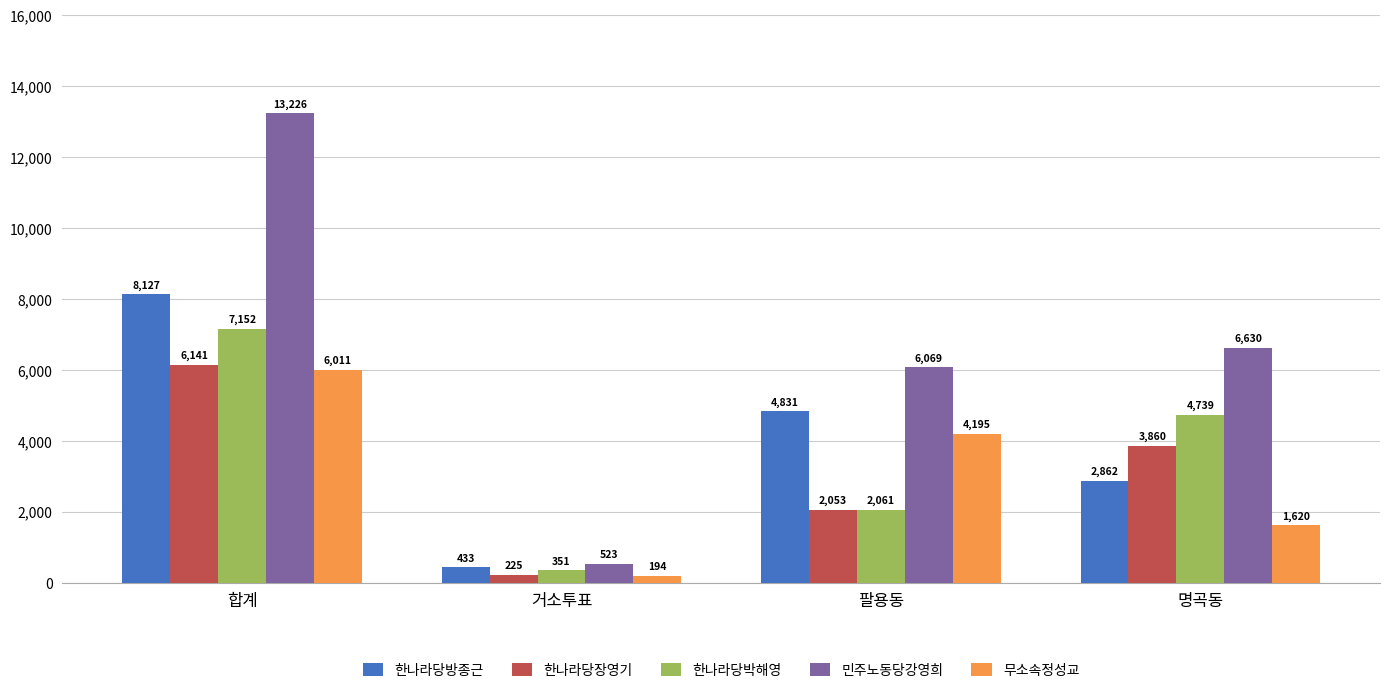

At how many categories does at least one series exceed 1485?

3